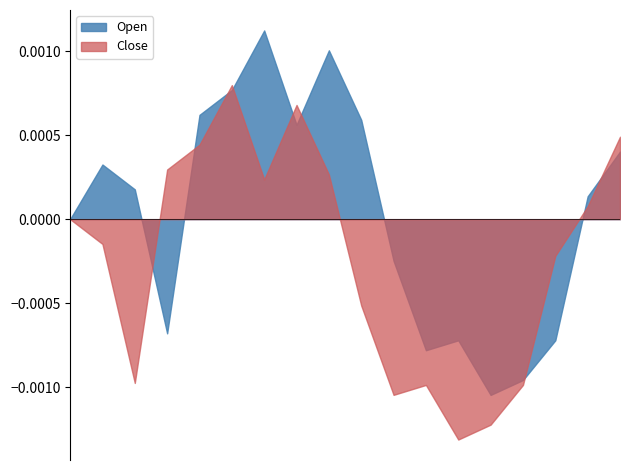

In Open, how many points are lower than both neighbors (excluding endpoints)?

4